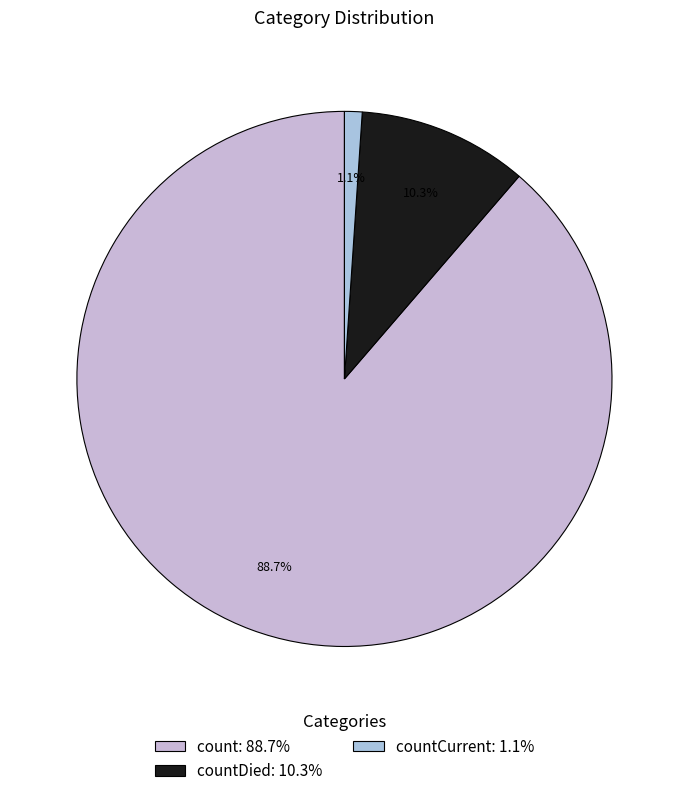

Count the number of slices in the pie.

3